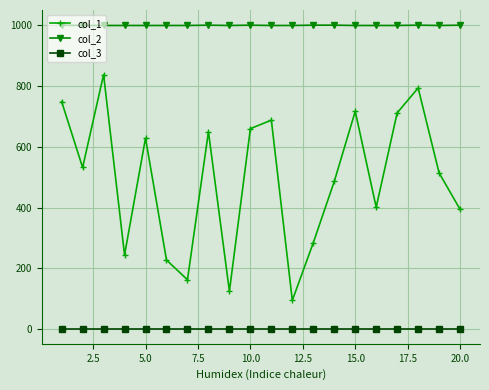

How many lines are shown in the chart?

3